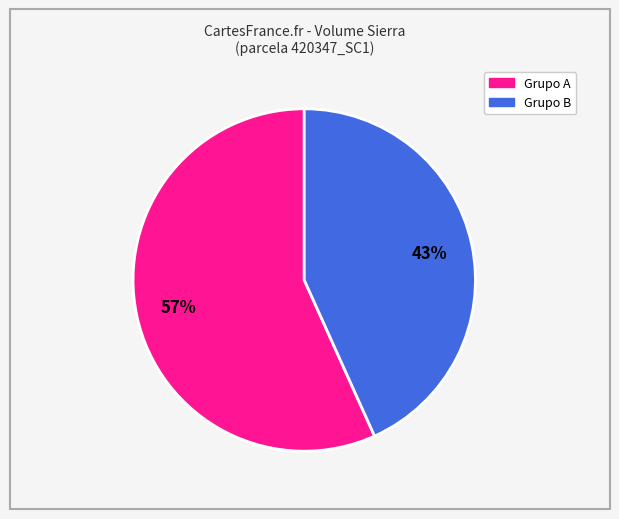

To the nearest percent, what is the average slice percentage?

50%